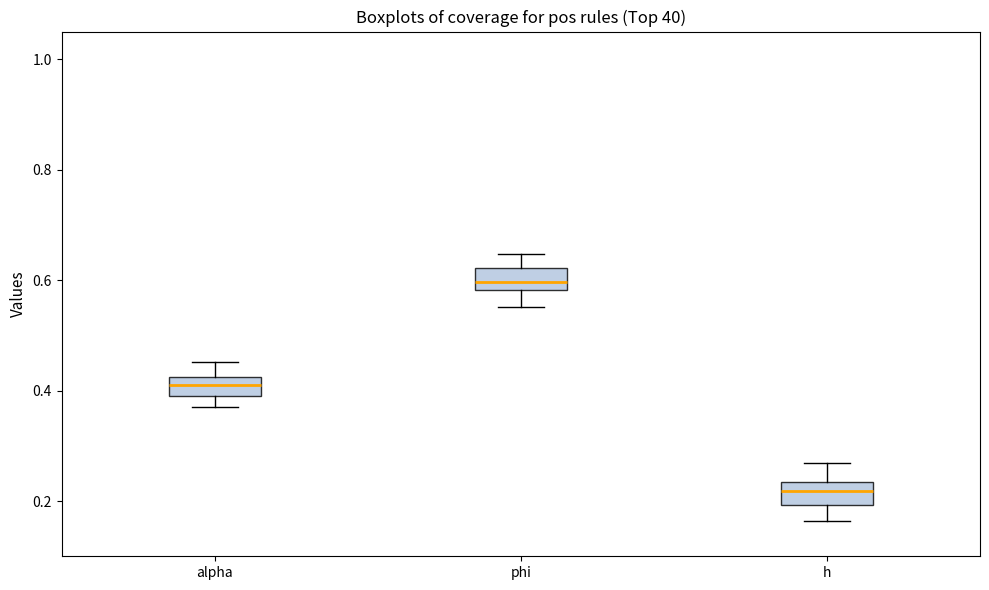

Reading left to right, read every box against the y-axis: the position of its median line, the range the box covers, and the ends of its whiskers. The values are not printed on the chart, so give them approximately, as read against the axis.

alpha: median 0.40 (inside the box), box 0.40 to 0.42, whiskers 0.38 to 0.46
phi: median 0.60, box 0.58 to 0.62, whiskers 0.56 to 0.64
h: median 0.22, box 0.20 to 0.24, whiskers 0.16 to 0.26